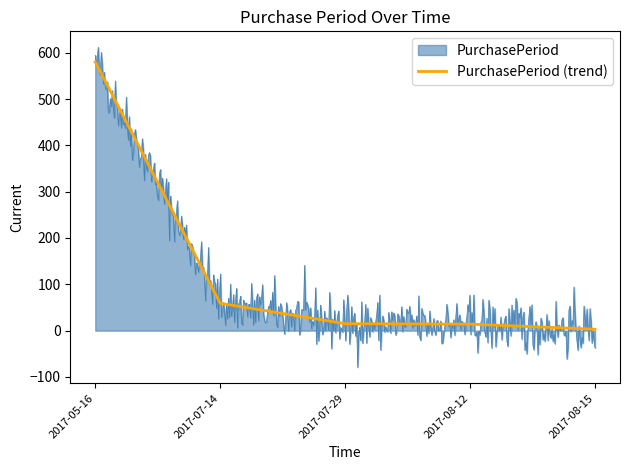

What is the difference between the maximum and minimum values?

577